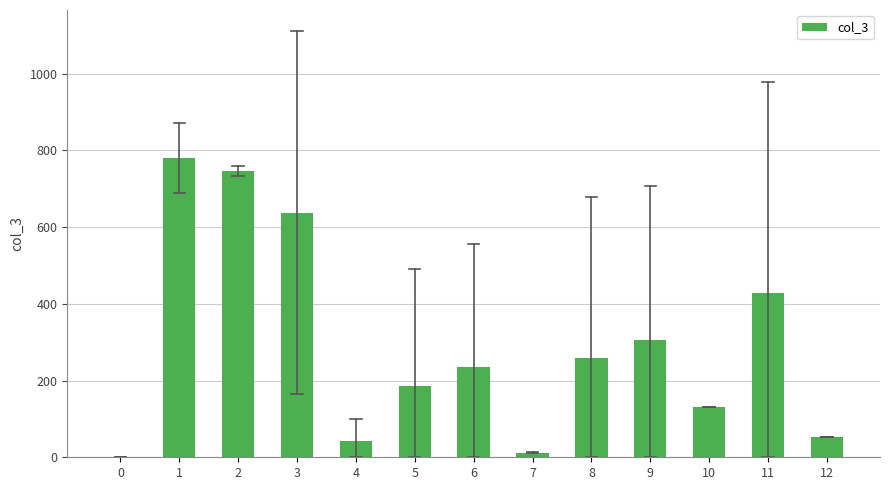

Reading right to left, extract all data points from this chart.

12=52.0	11=427.3	10=131.0	9=305.0	8=257.8	7=12.0	6=236.5	5=187.0	4=42.6	3=637.2	2=746.0	1=779.7	0=1.0